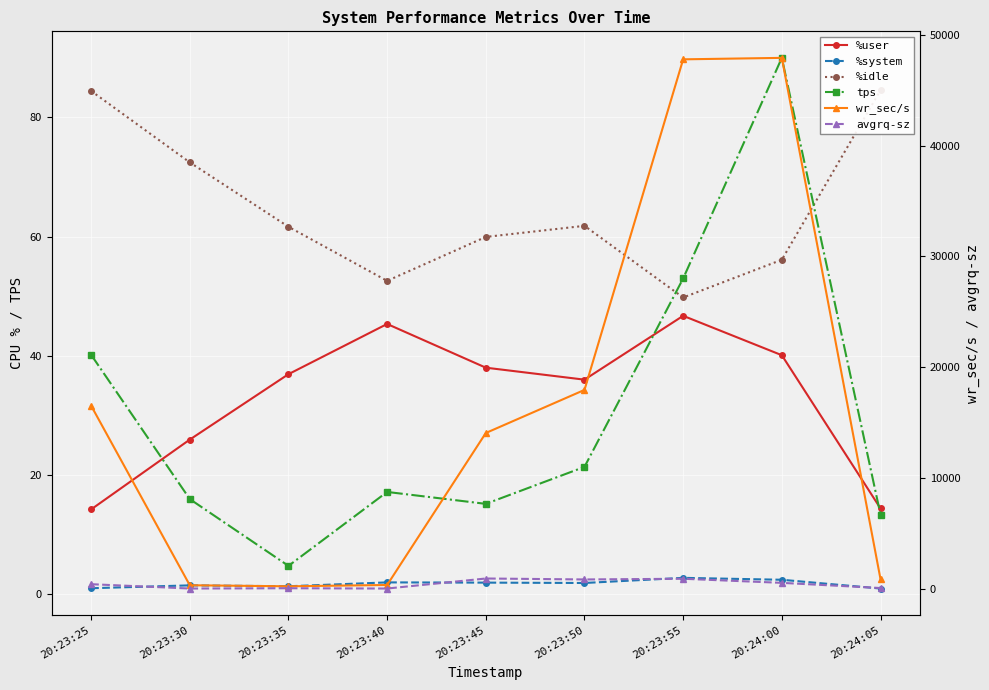

List the labels in order of %user value, smallest first.

20:23:25, 20:24:05, 20:23:30, 20:23:50, 20:23:35, 20:23:45, 20:24:00, 20:23:40, 20:23:55